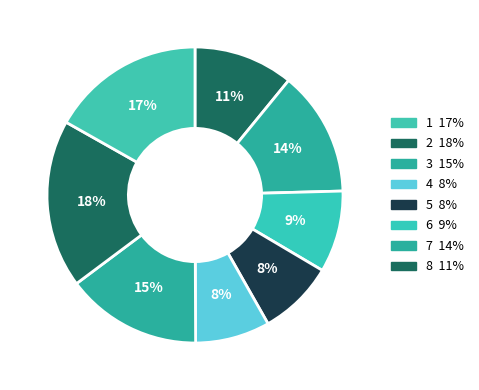

How many slices are in this pie chart?

8